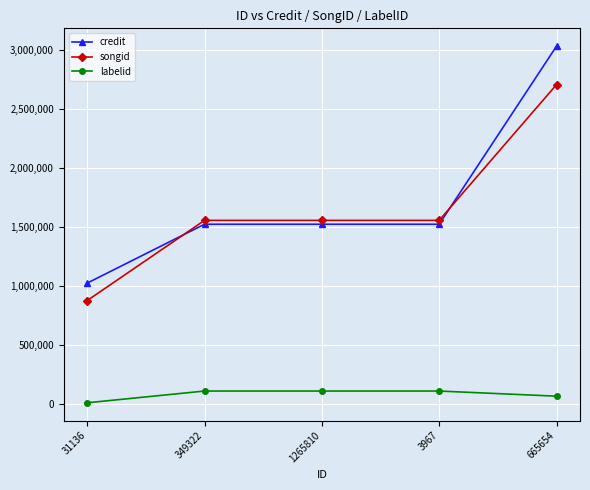

True or false: labelid and songid intersect in this chart.

False